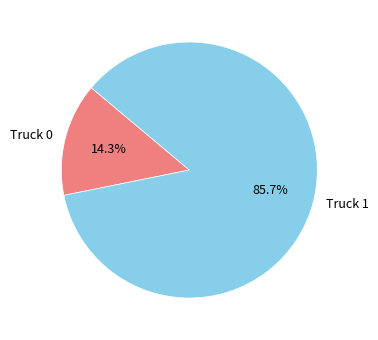

Is there any slice that represents more than half of the pie?

Yes